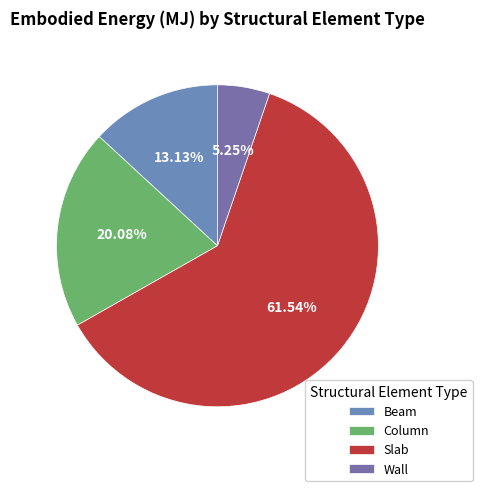

To the nearest percent, what is the combined percentage of Wall and Slab?

67%